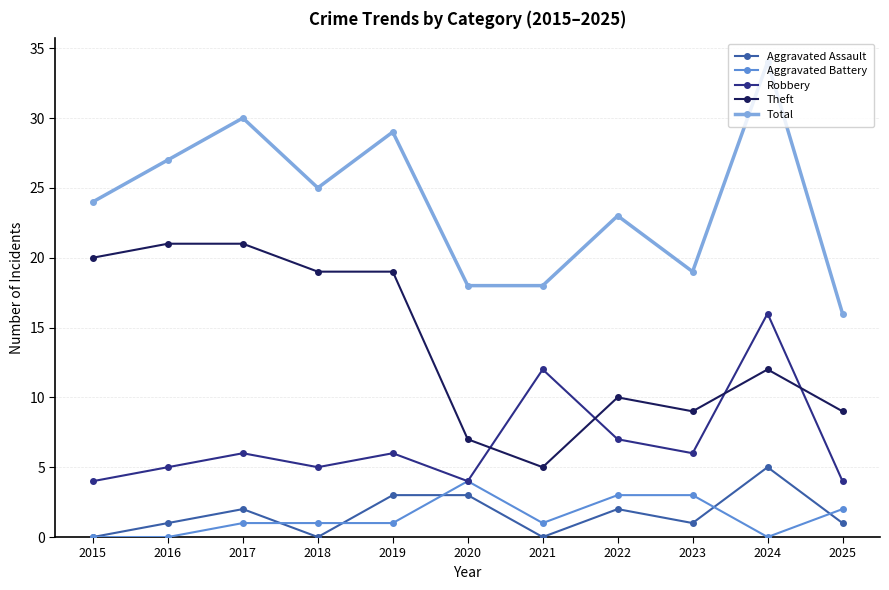

Which label corresponds to the largest value in the chart?

2024